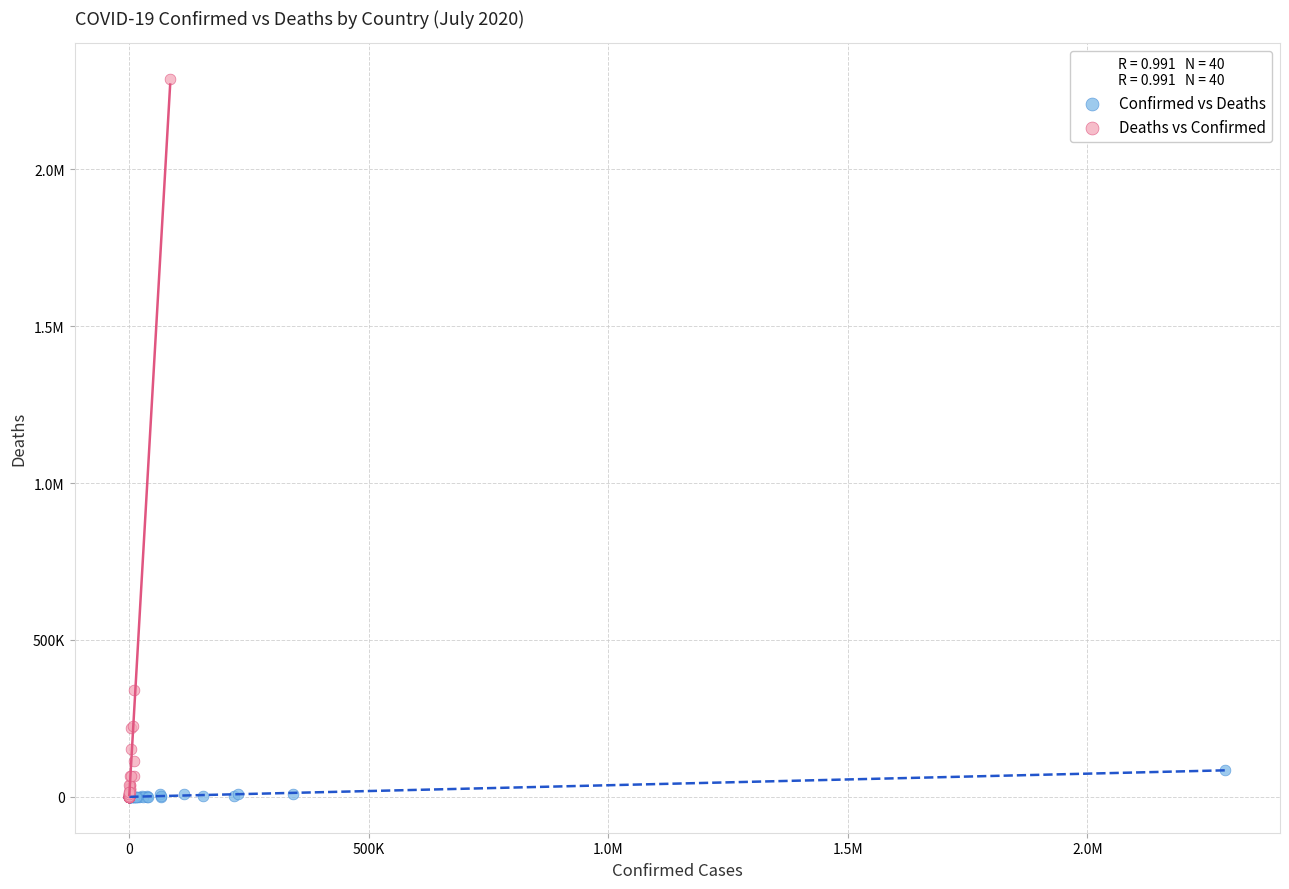

What are all the series names shown in the legend?

Confirmed vs Deaths, Deaths vs Confirmed